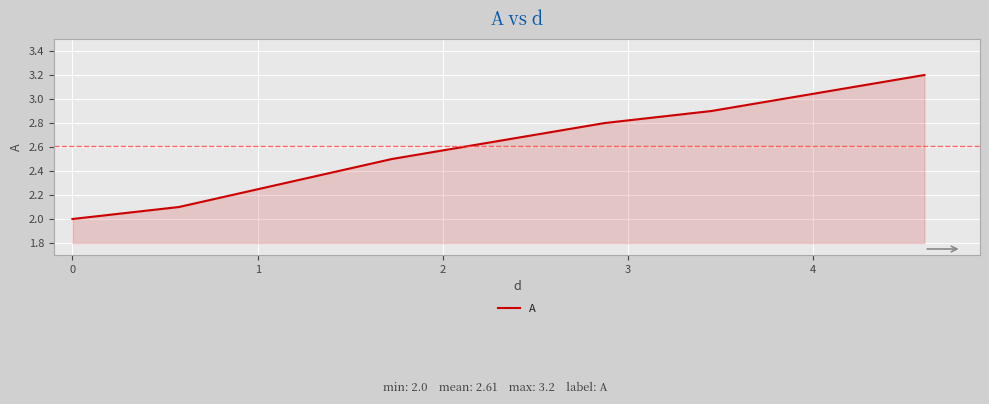

What is the difference between the maximum and minimum values?

1.2